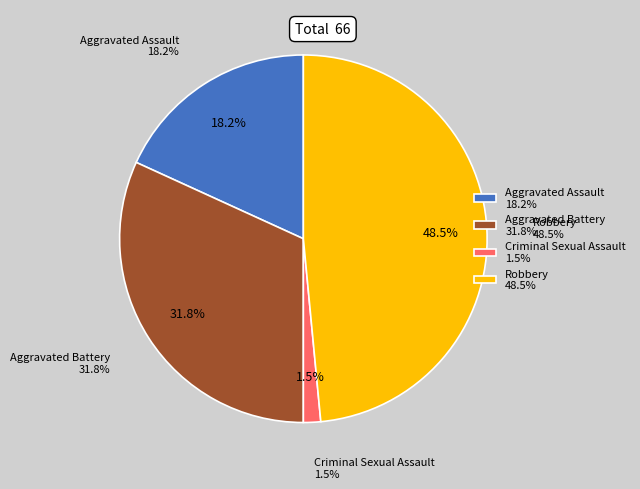

Which slice is the smallest?

Criminal Sexual Assault